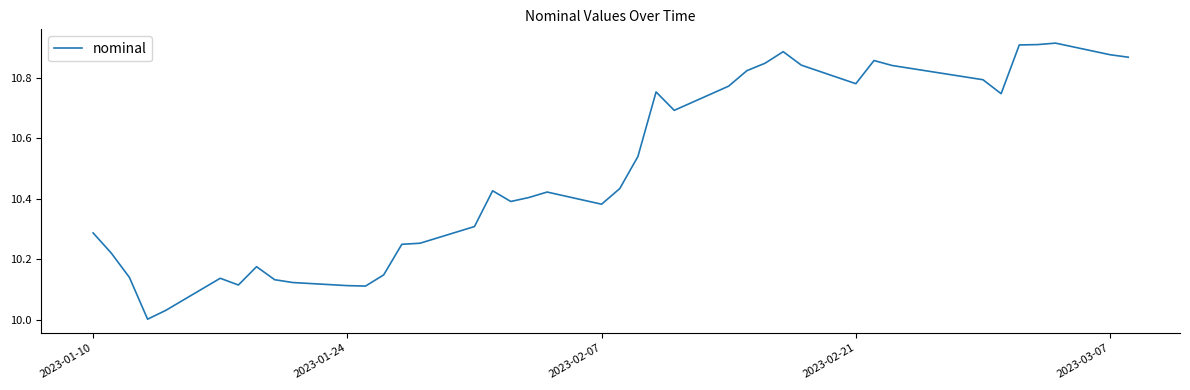

What is the difference between the maximum and minimum values?

0.9